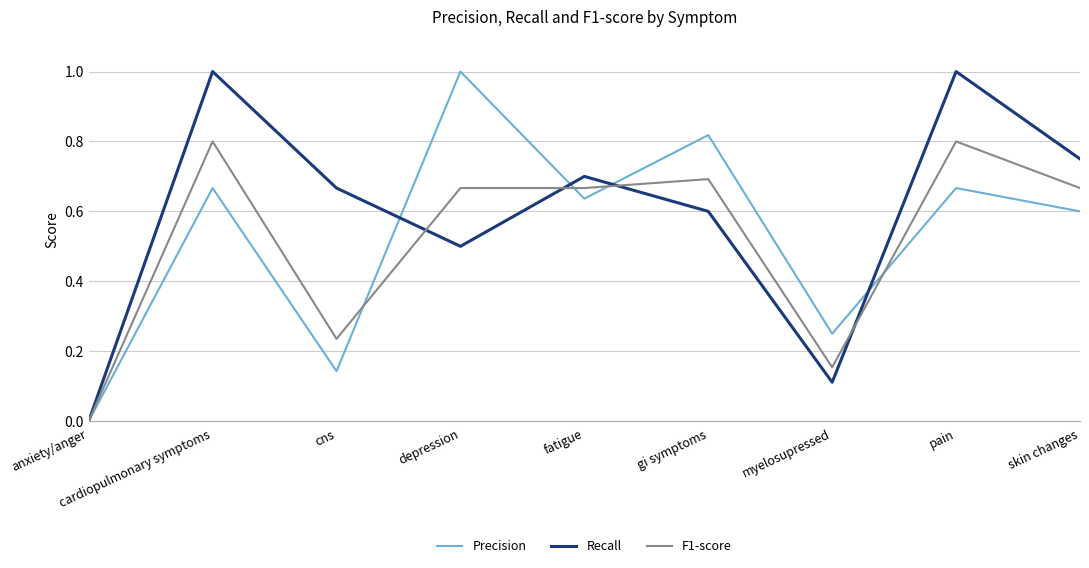

True or false: Recall and F1-score cross at least once.

True